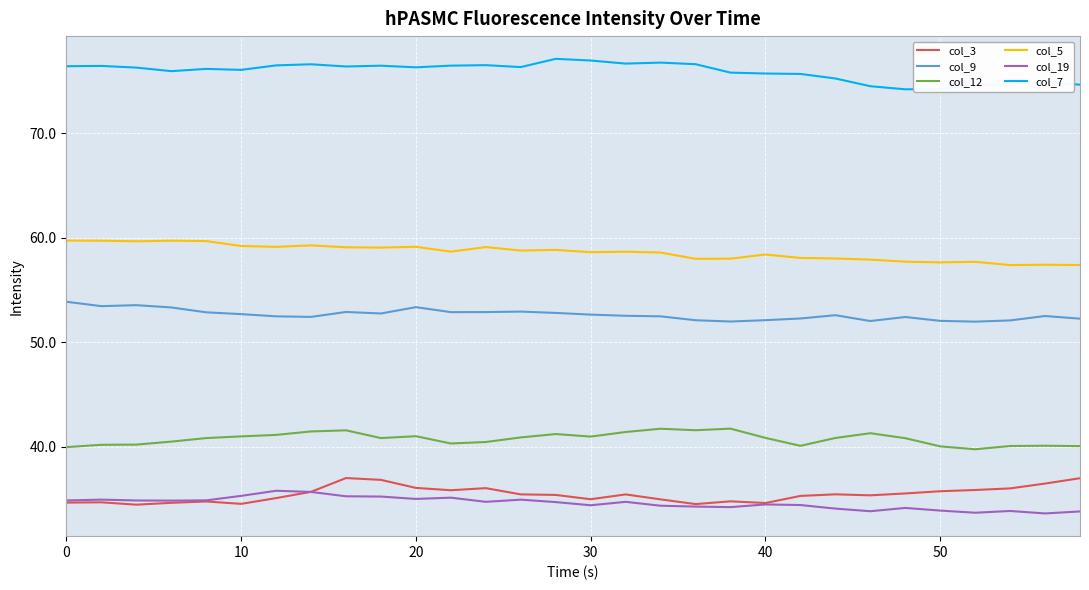

What is the minimum value shown in the chart?

33.6